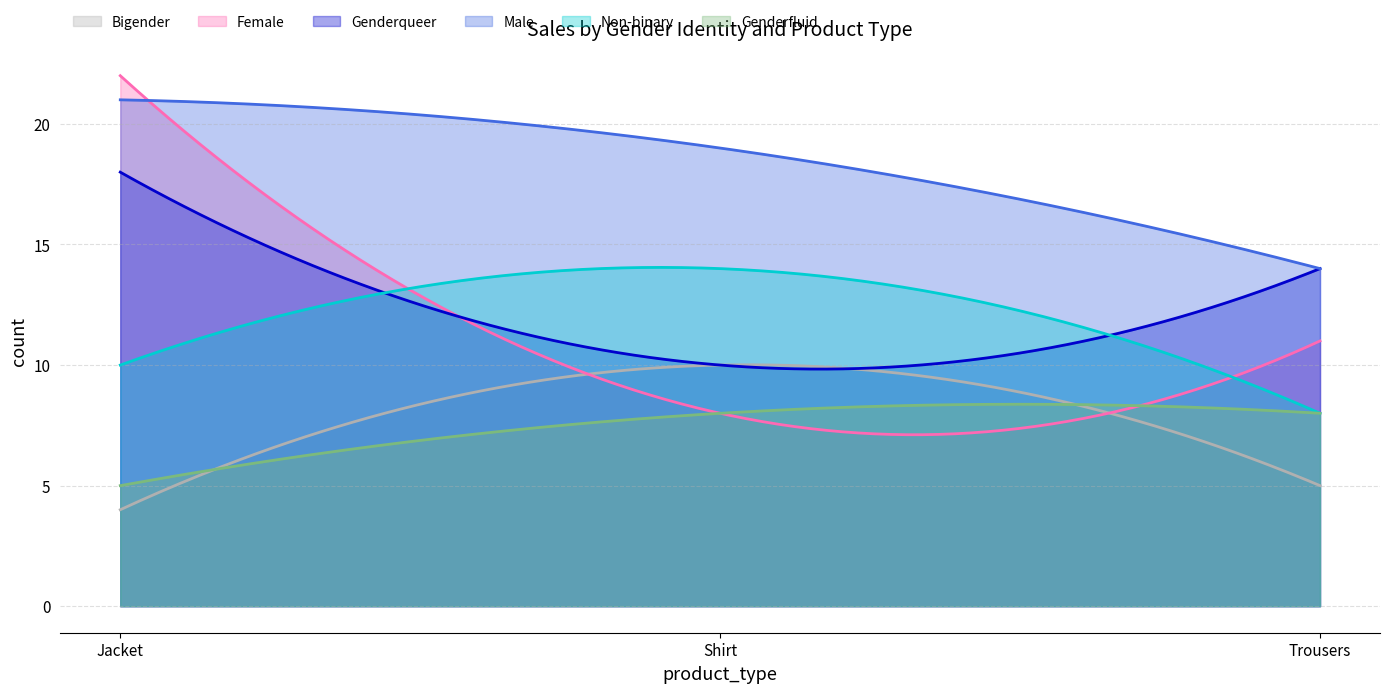

Which label corresponds to the smallest value in the chart?

Jacket